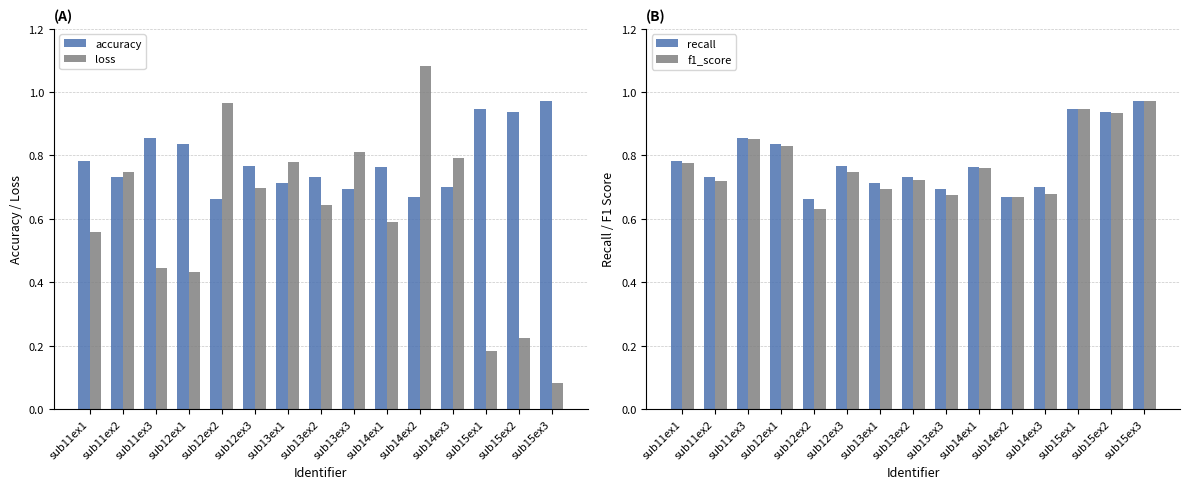

At how many categories does at least one series exceed 0?

15